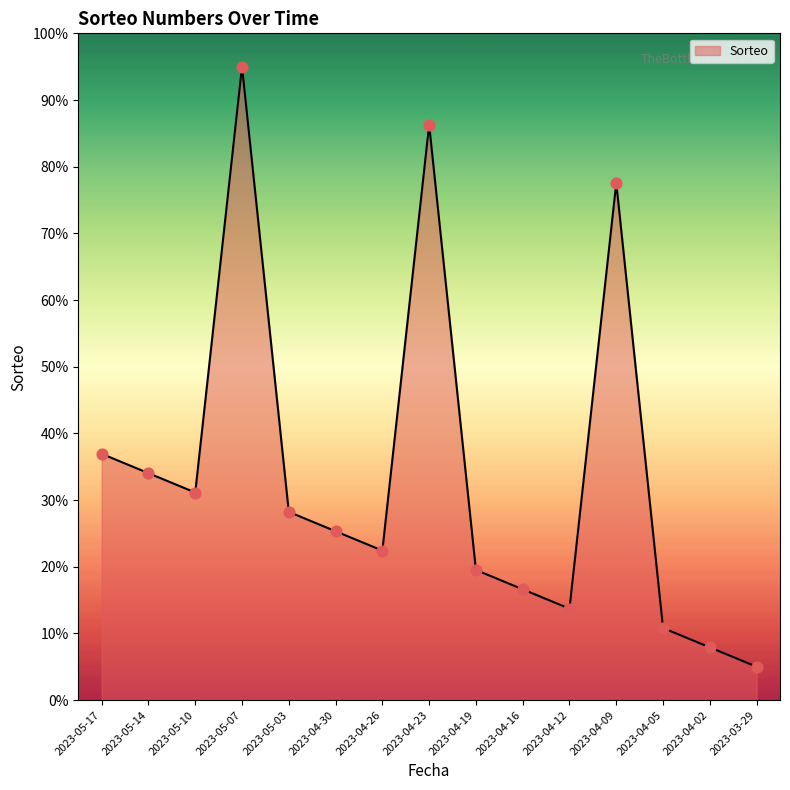

What is the ratio of the value at 2023-04-23 to the value at 2023-04-12?

6.3